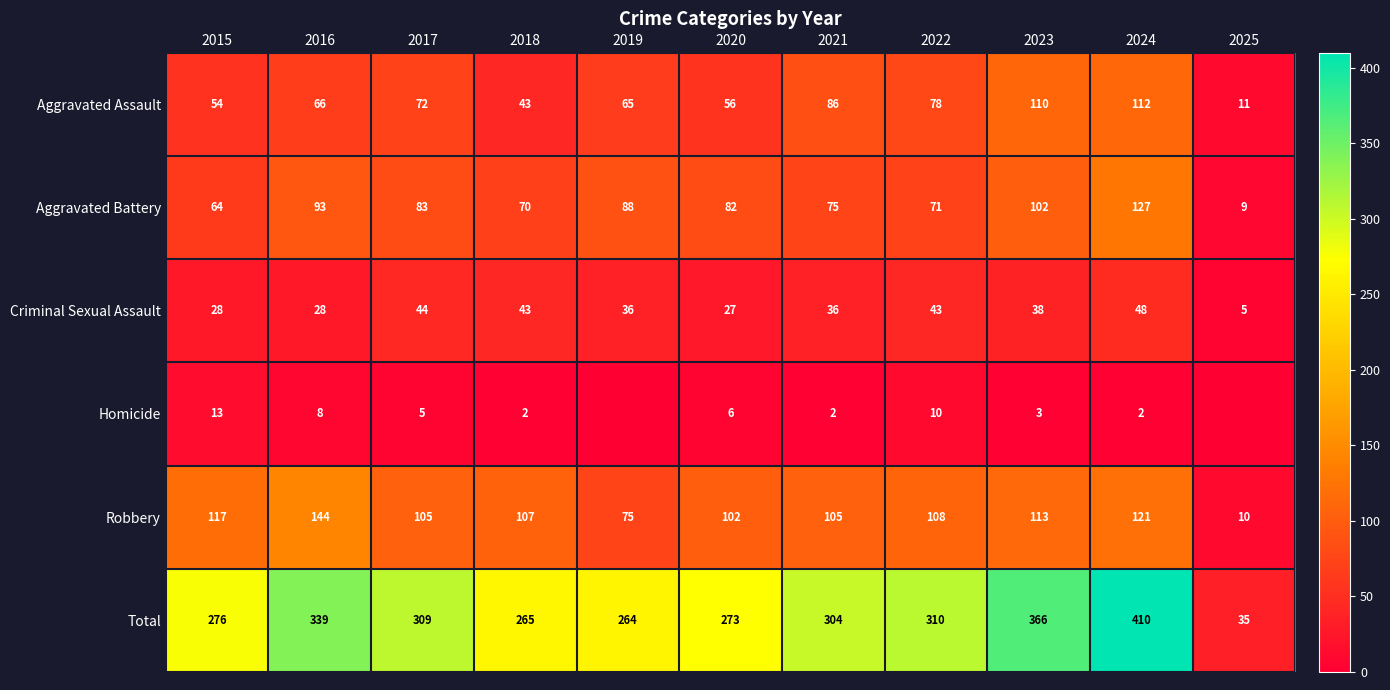

The value of Aggravated Battery at 2019 is 50. True or false?

False